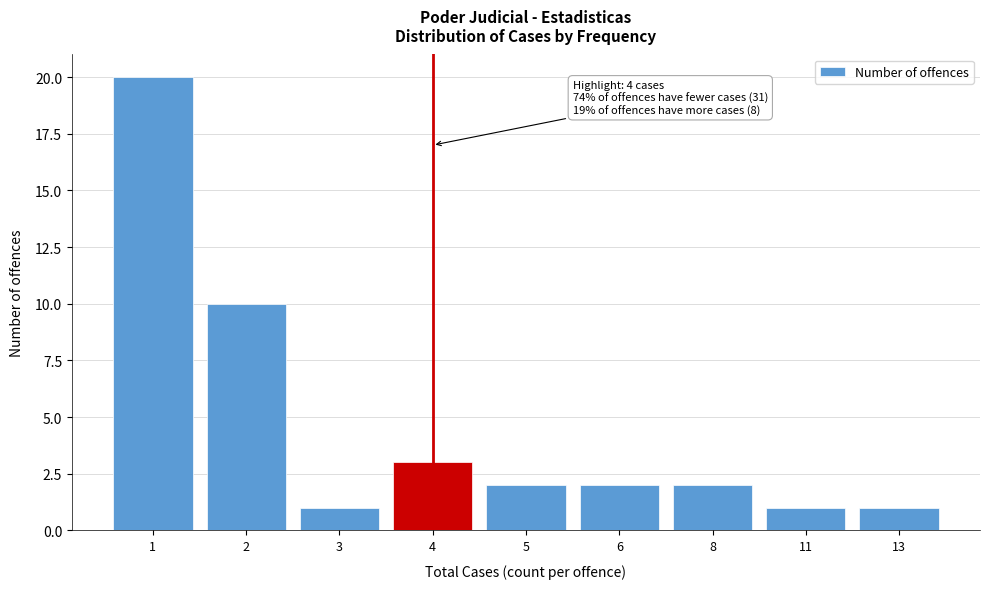

Reading left to right, transcribe all the data shown in this chart.

20	10	1	3	2	2	2	1	1